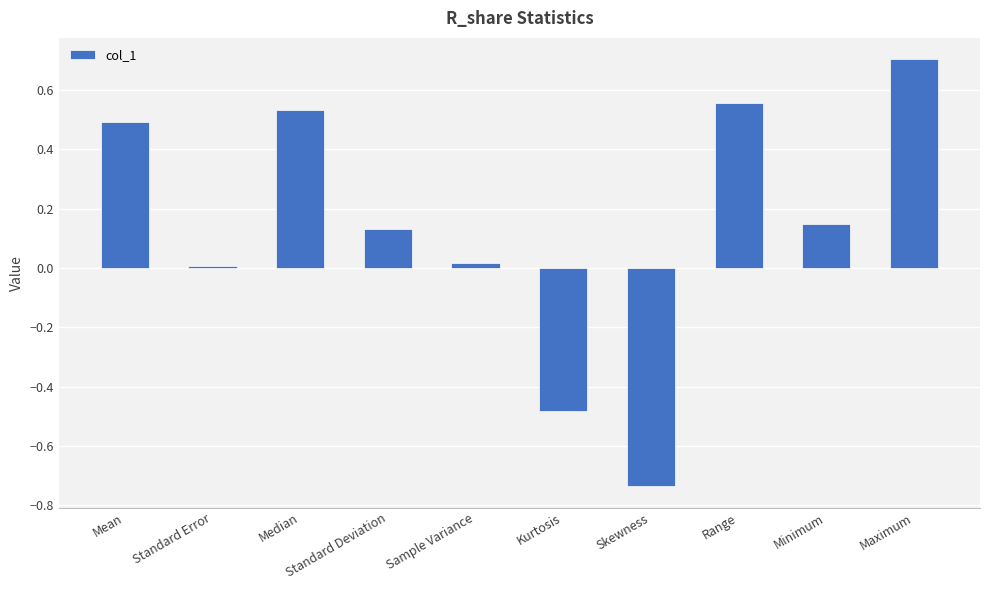

What position from the right is Skewness?

4